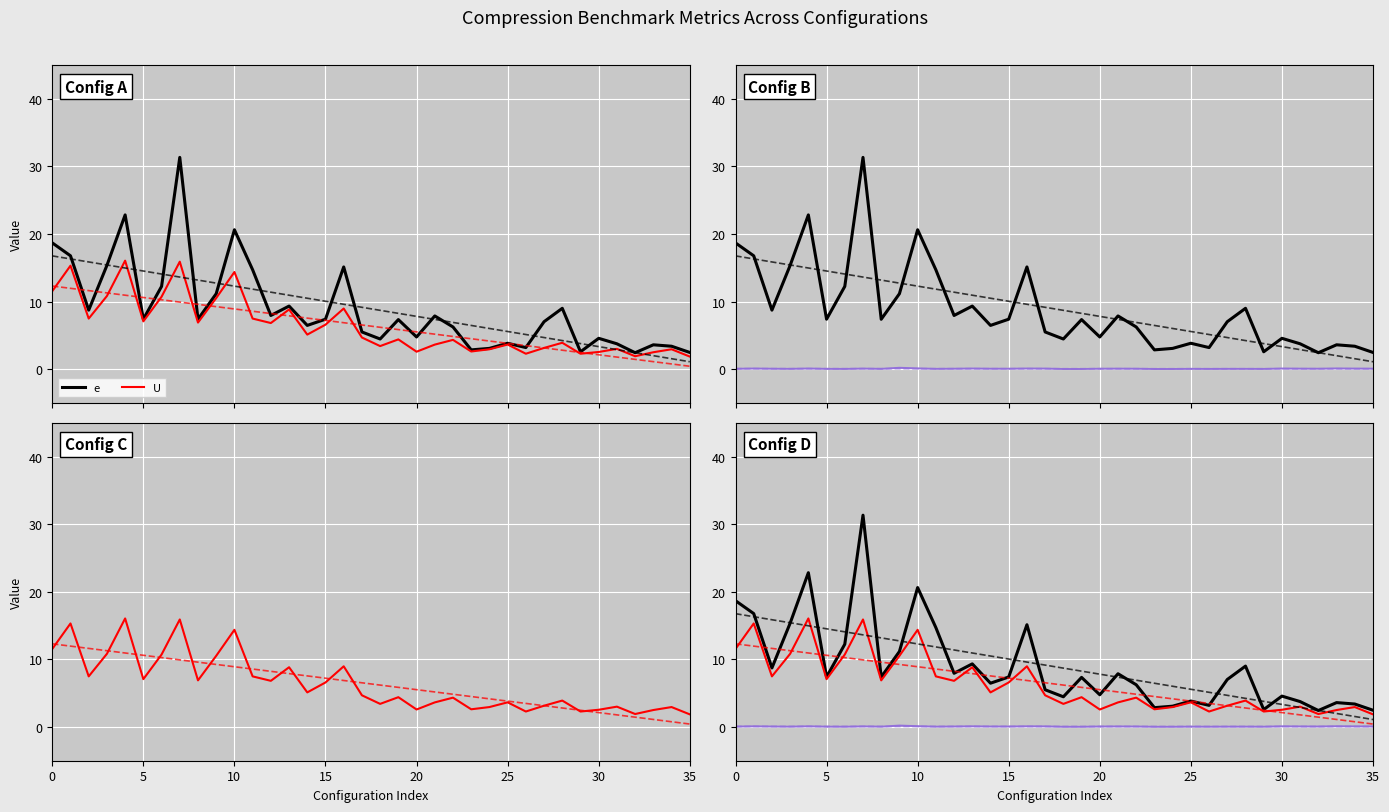

What is the approximate value of e at 17?

5.5